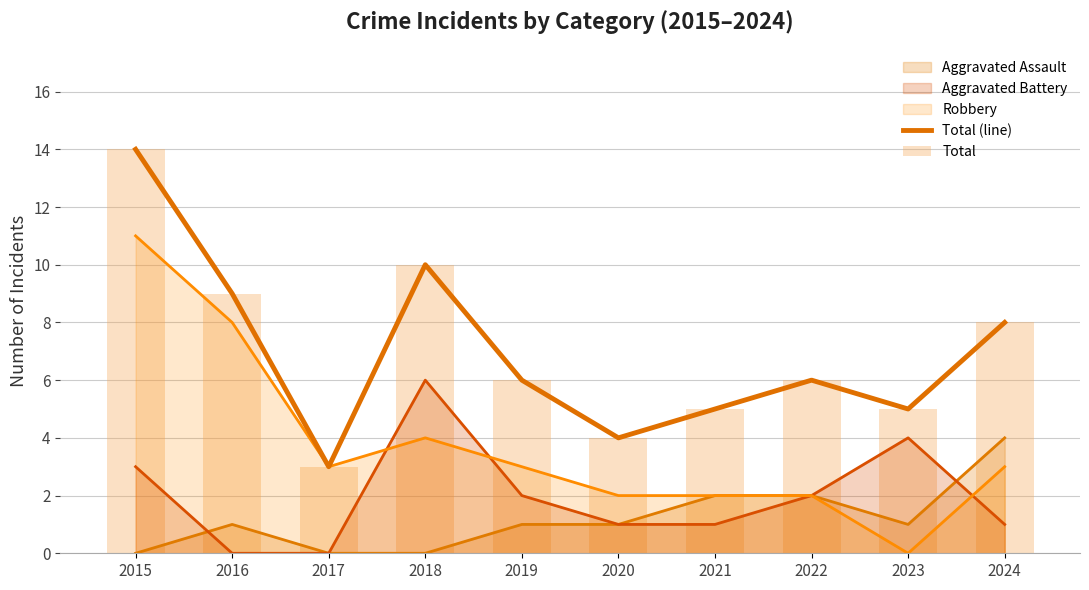

True or false: Total has a value of 1 at 2020.

False